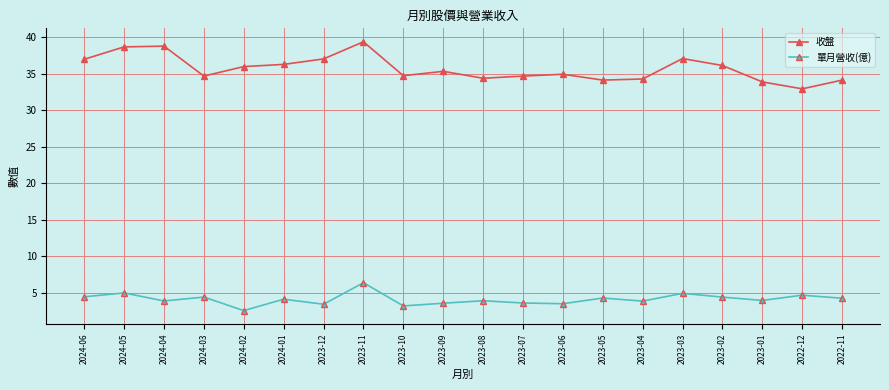

What is the difference between the maximum and minimum values in the 單月營收(億) series?

3.8